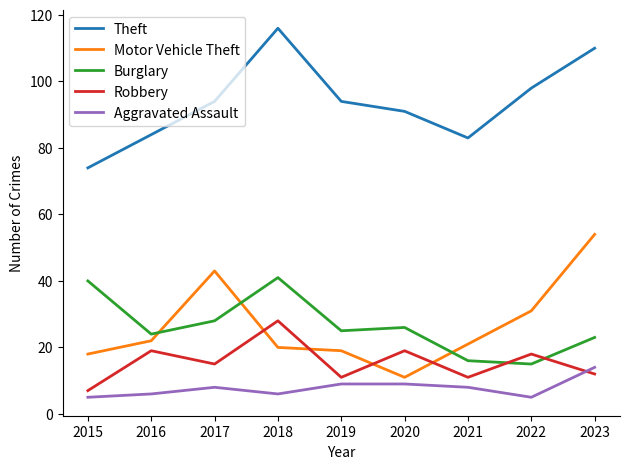

What are all the series names shown in the legend?

Theft, Motor Vehicle Theft, Burglary, Robbery, Aggravated Assault